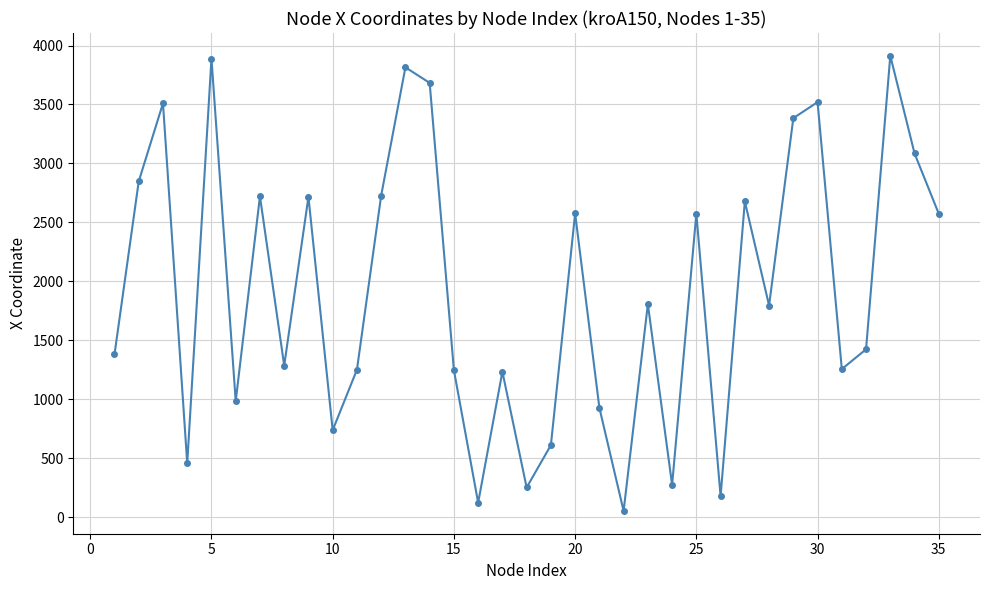

What is the average value?

1928